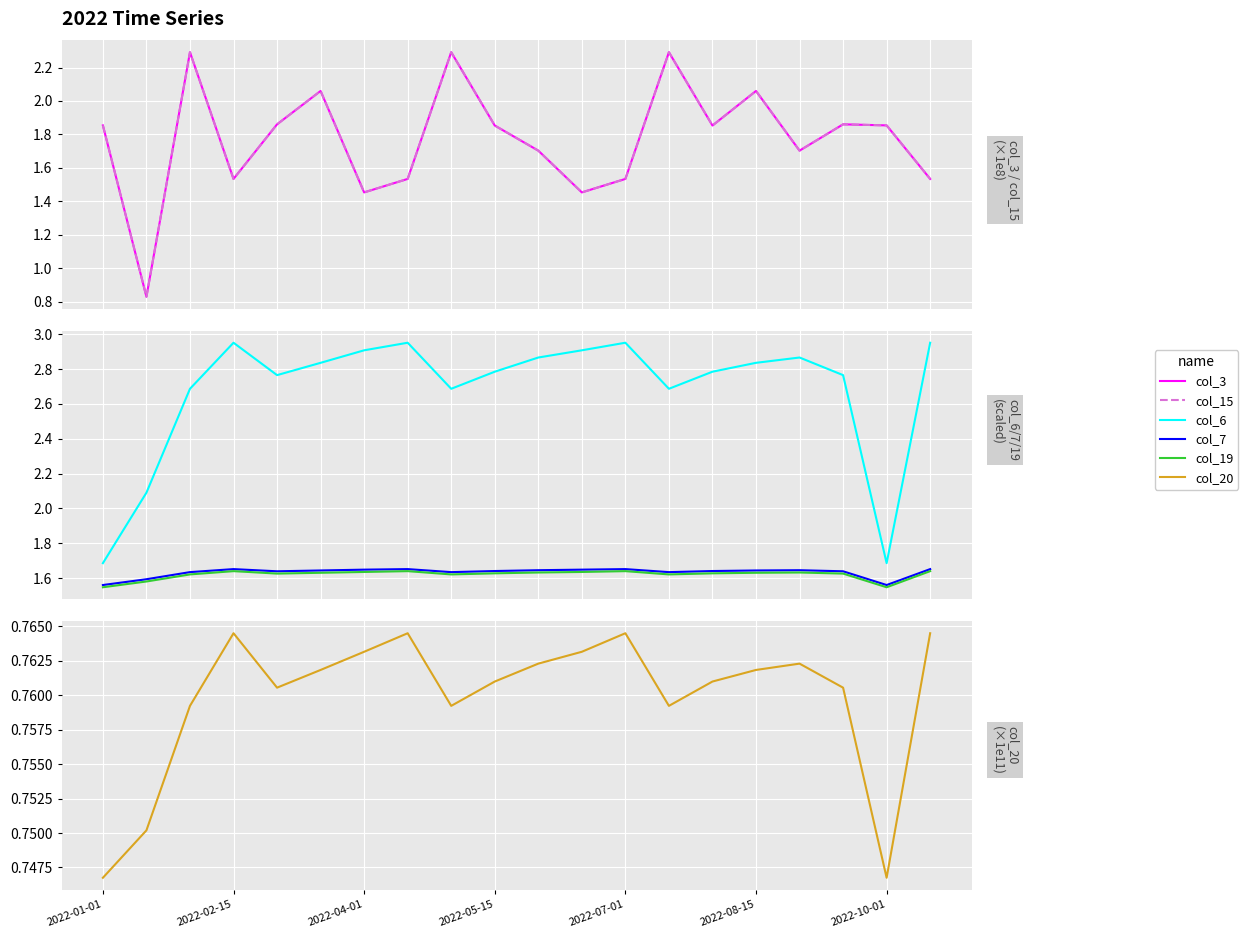

What is the spread (max minus min) of values at 2022-05-15?

2.0